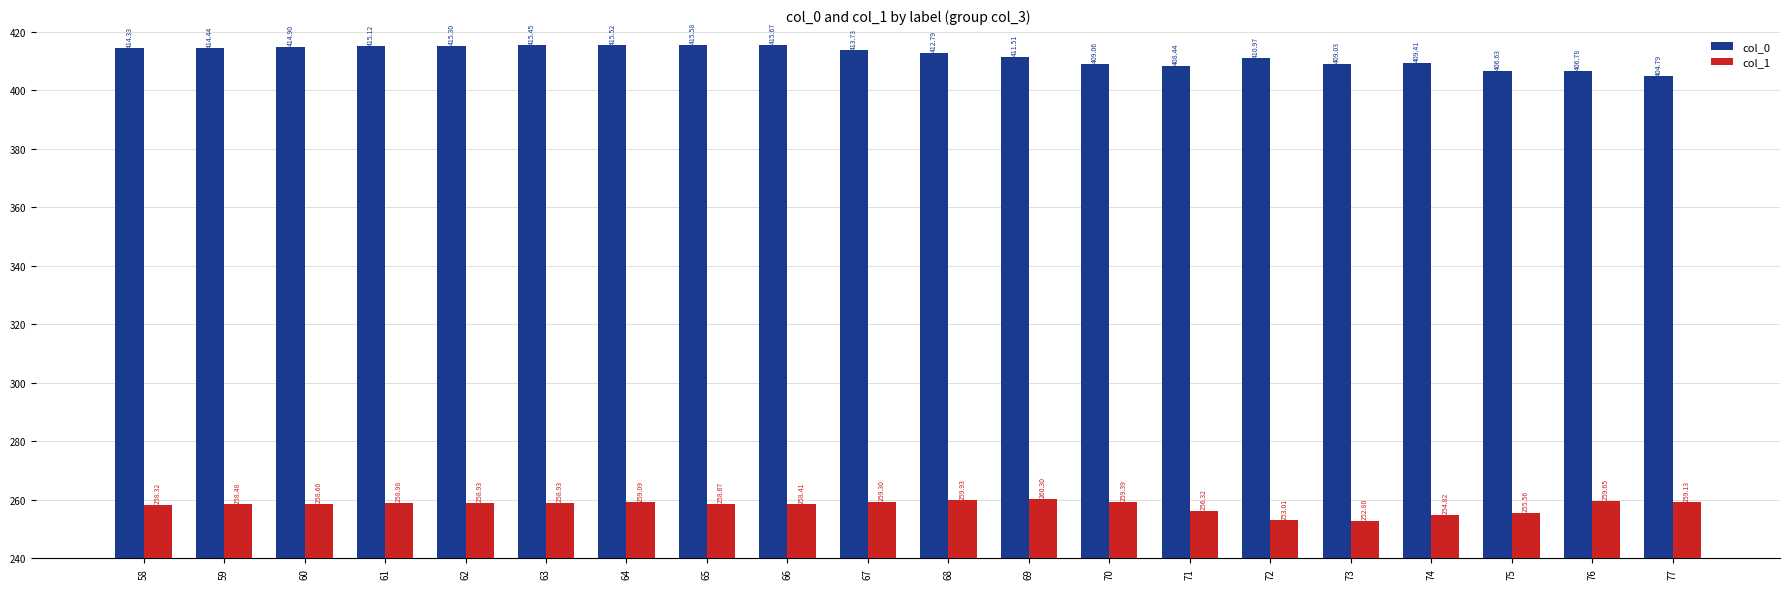

Which category has the lowest value in the col_1 series?

73